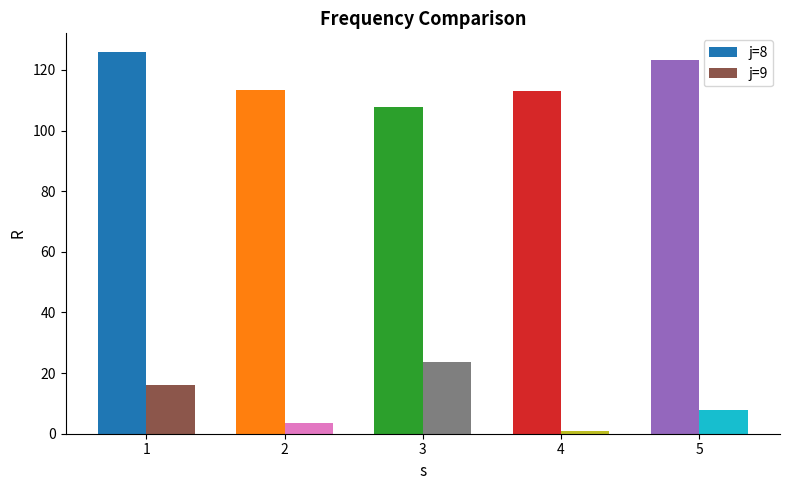

How many data points does each series have?

5